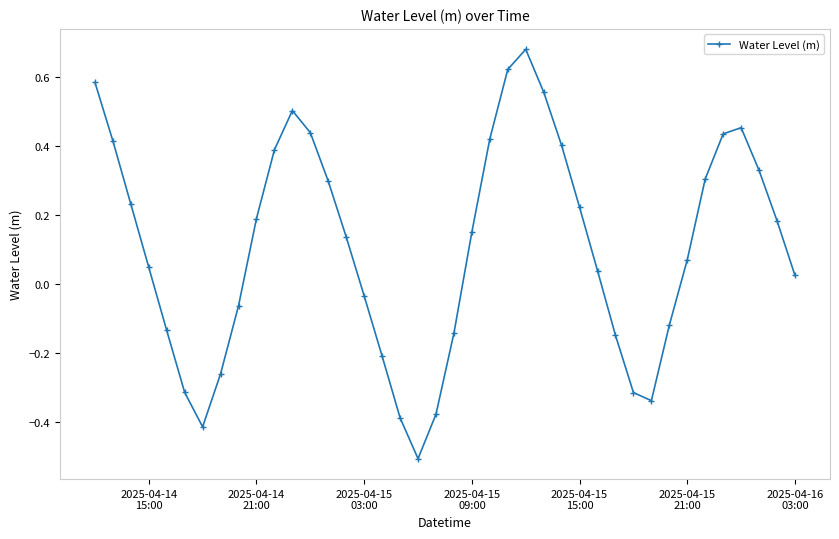

What is the sum of all values?

4.4